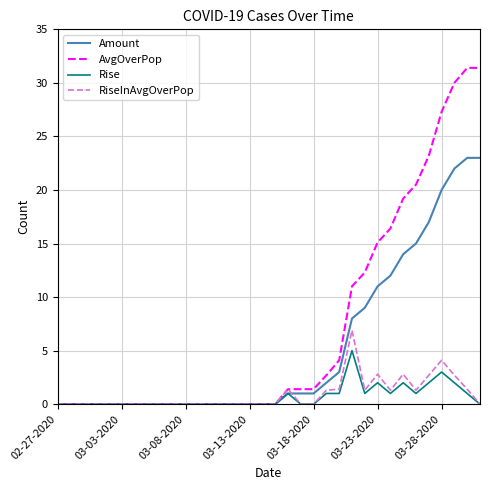

Does the chart display data point markers on the line(s)?

No